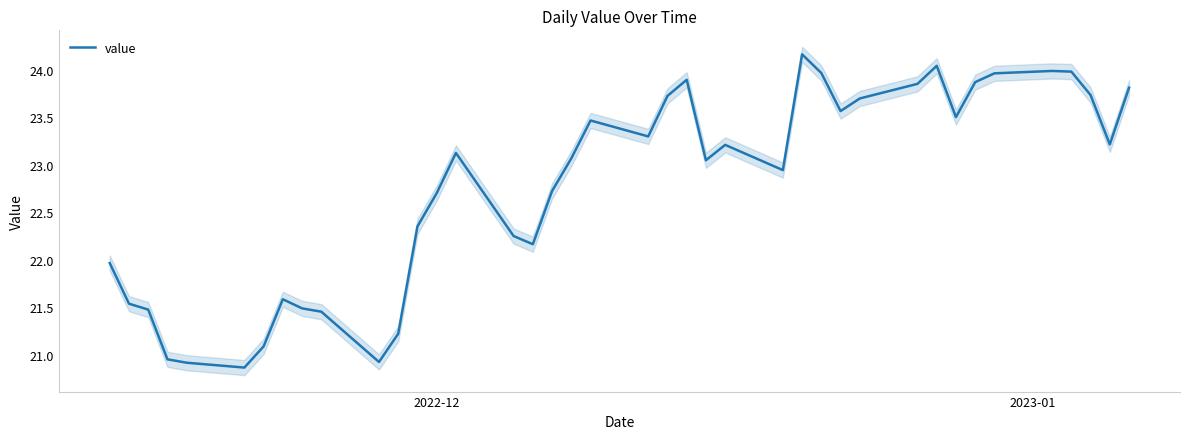

What is the value of the 28th point from the left?

24.0